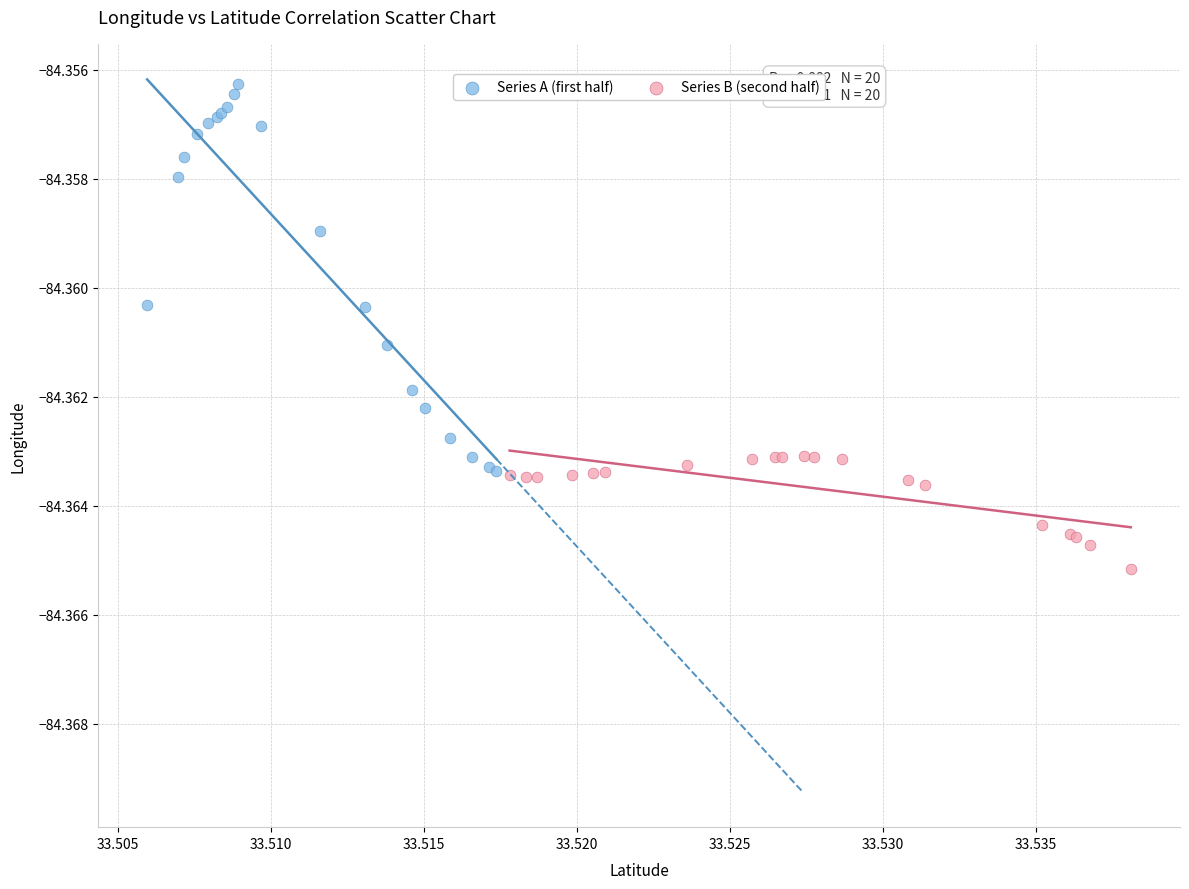

Which series has the widest spread of Y values?

Series A (first half)